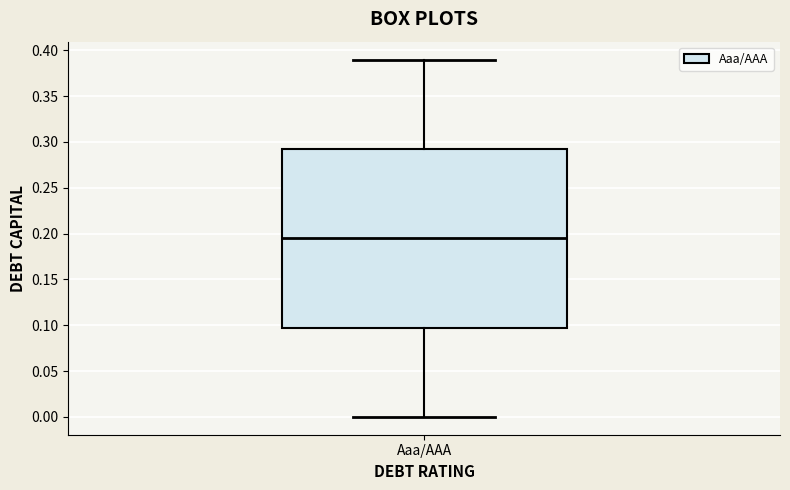

Read this box plot against the y-axis: the position of the median line, the range covered by the box, and the ends of both whiskers. The values are not printed on the chart, so give them approximately, as read against the axis.

median 0.195, box 0.100 to 0.295, whiskers 0.000 to 0.390